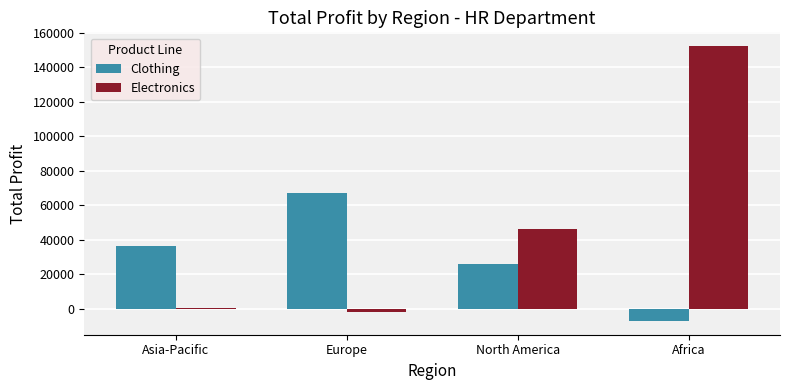

How many values in the Electronics series are below 46192?

2